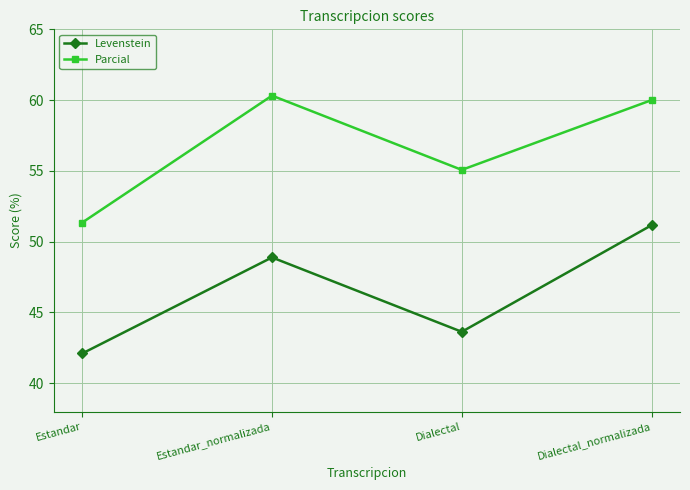

The value of Levenstein at Estandar is 42.1. True or false?

True